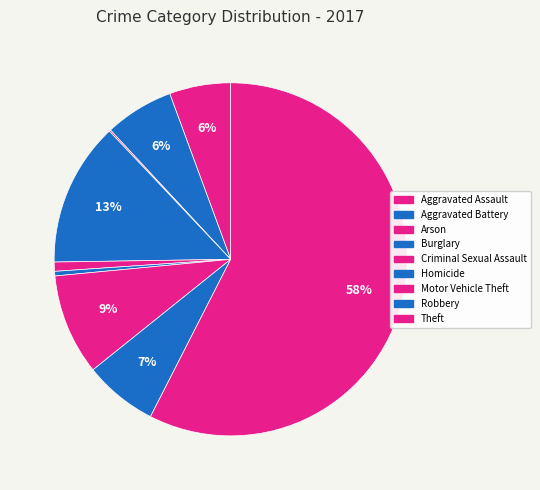

True or false: Homicide accounts for 0% of the total.

True